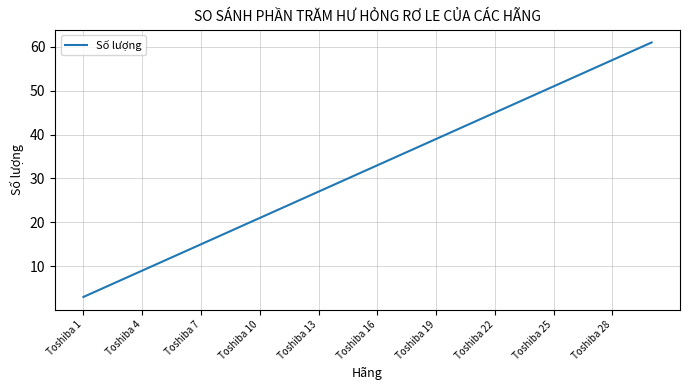

How many values are below 33?

15